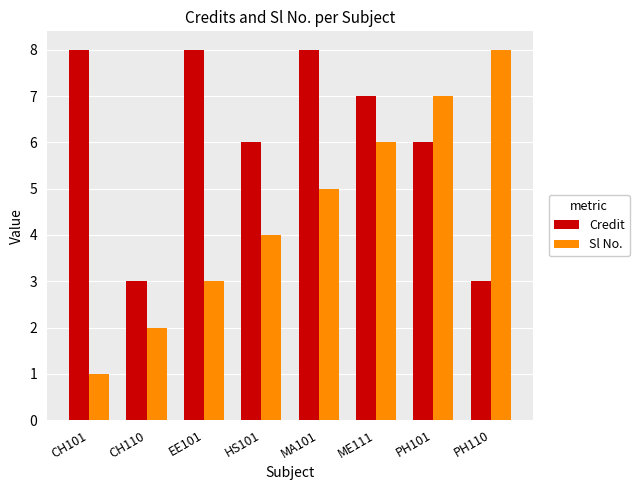

Rank the series by their average value, from highest to lowest.

Credit, Sl No.